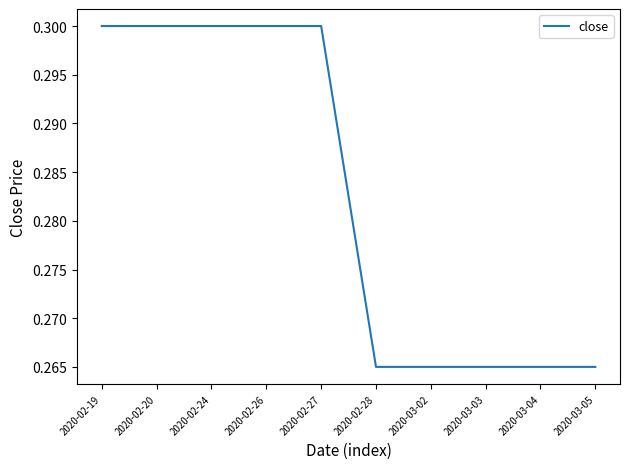

What position from the left is 2020-02-26?

4